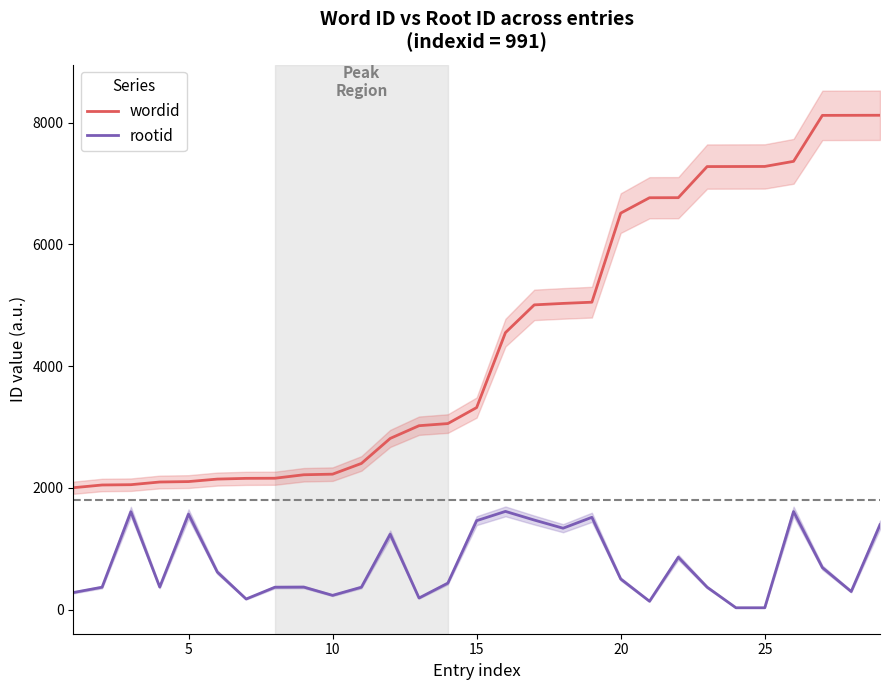

What is the maximum value for wordid?

8120